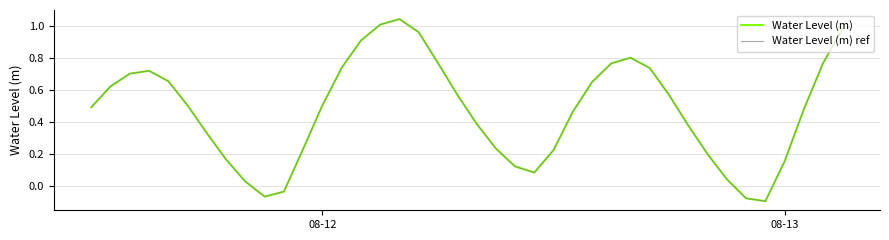

Is this an area chart (filled region under the line)?

No